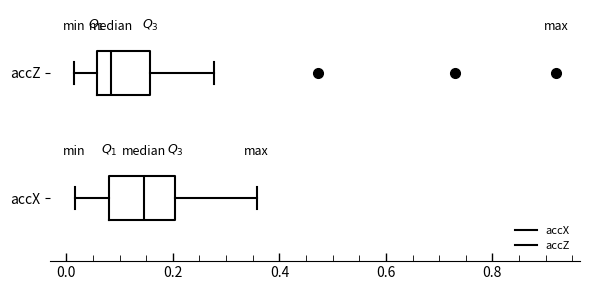

Which box has the furthest to the right median line?

accX